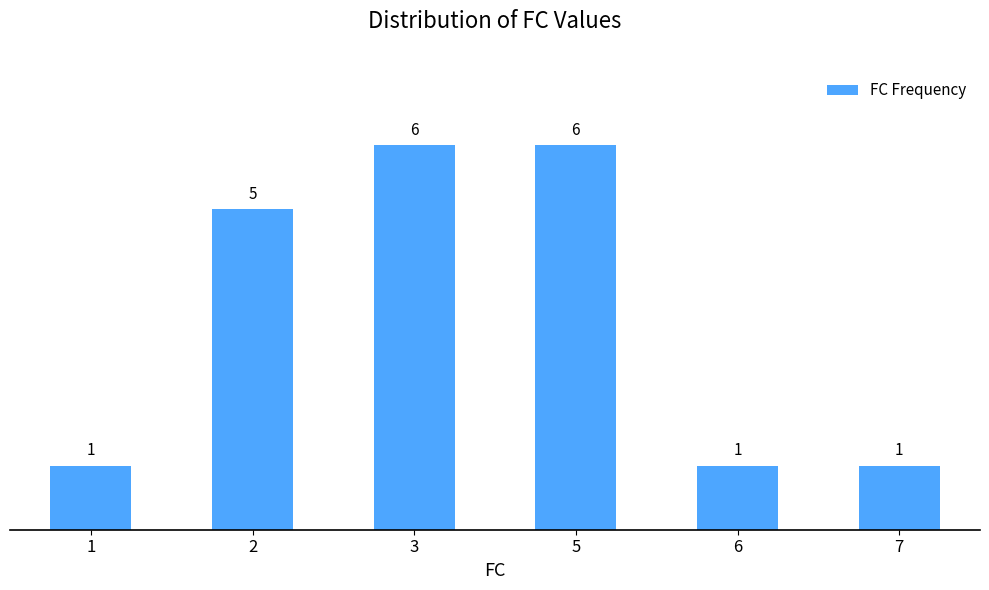

Between 3 and 7, which is larger?

3